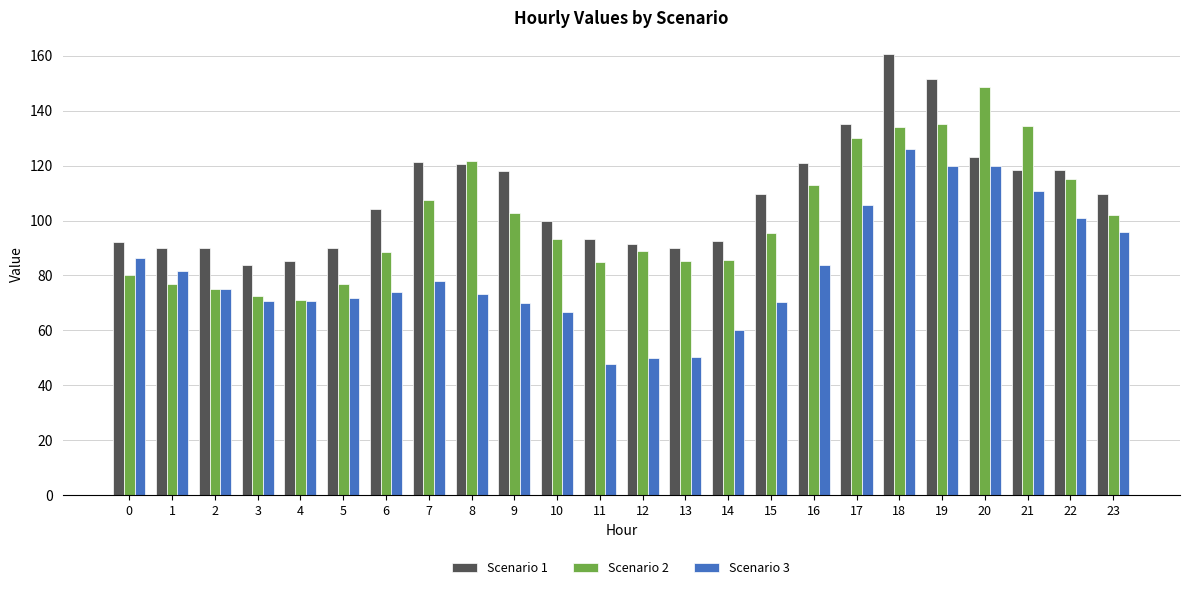

Rank the series by their maximum value, from highest to lowest.

Scenario 1, Scenario 2, Scenario 3